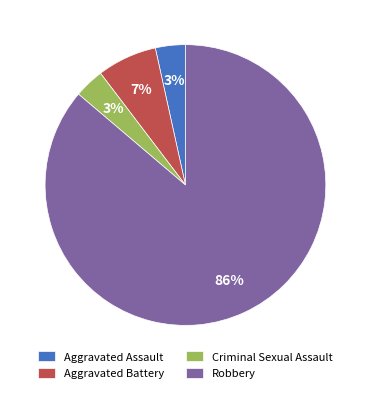

True or false: Robbery accounts for 86% of the total.

True